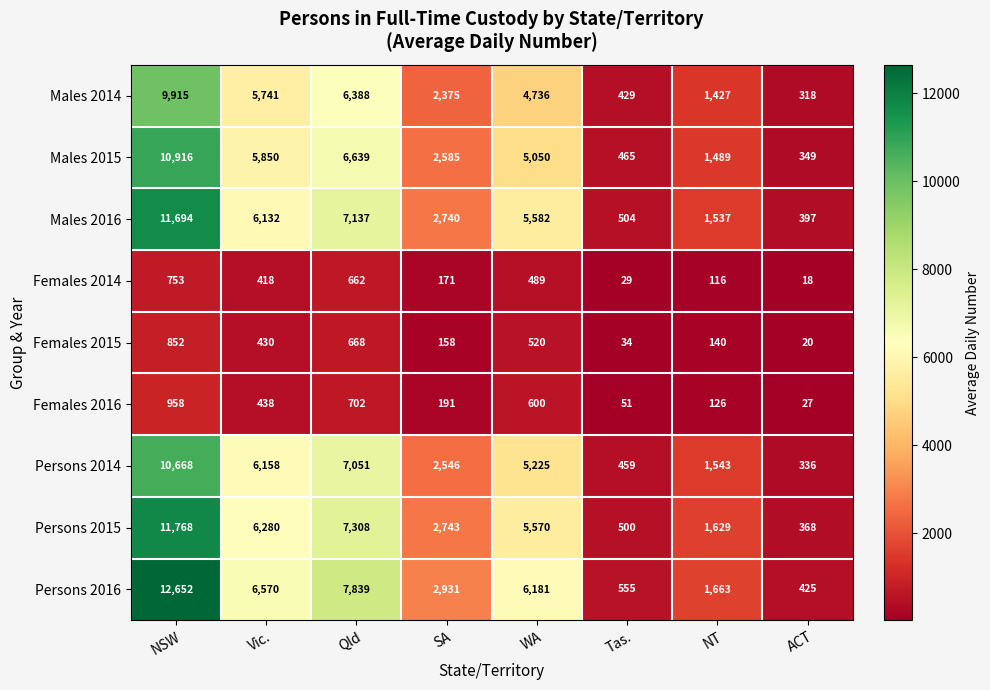

What is the greatest value displayed?

12652